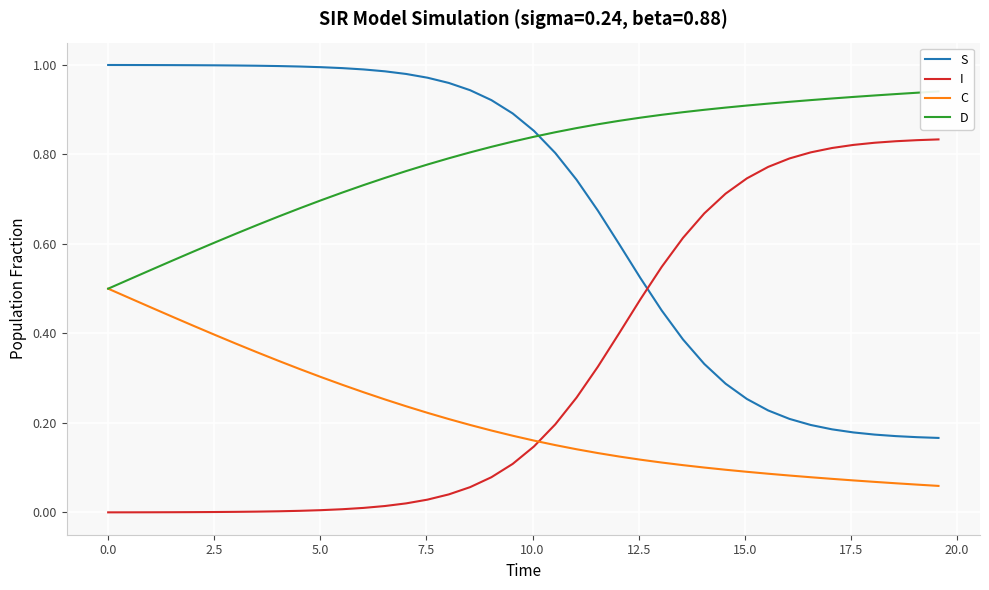

True or false: C and S cross at least once.

False